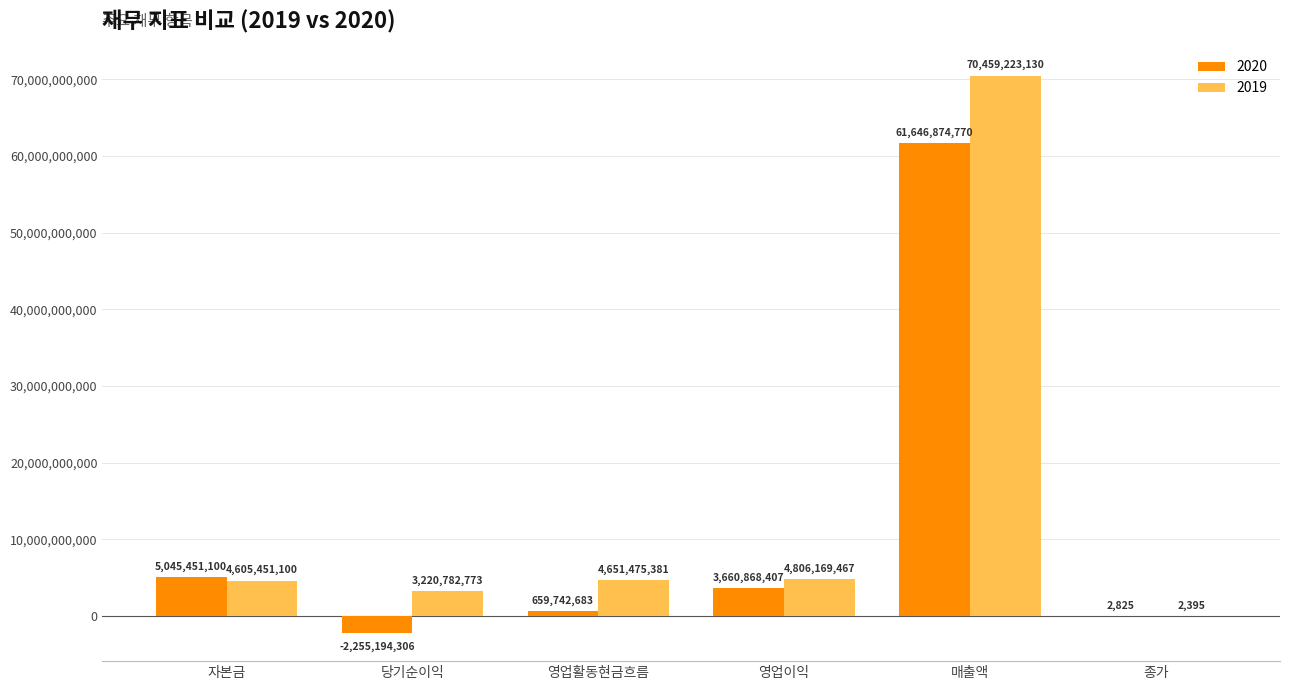

Reading left to right, transcribe all the data shown in this chart.

2020: 자본금=5045451100	당기순이익=-2255194306	영업활동현금흐름=659742683	영업이익=3660868407	매출액=61646874770	종가=2825
2019: 자본금=4605451100	당기순이익=3220782773	영업활동현금흐름=4651475381	영업이익=4806169467	매출액=70459223130	종가=2395